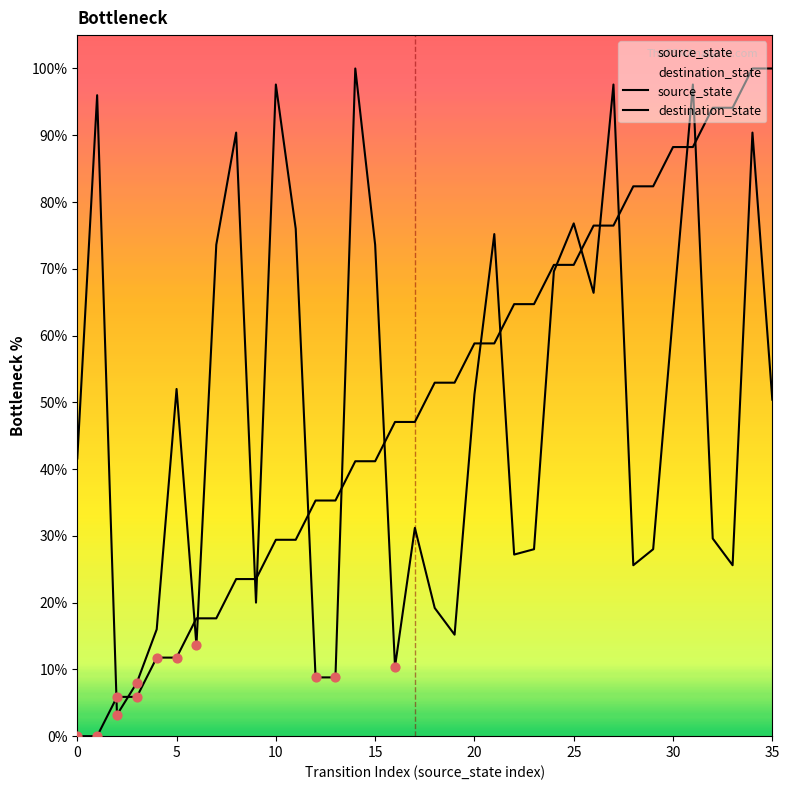

Which series reaches the maximum Y coordinate?

source_state